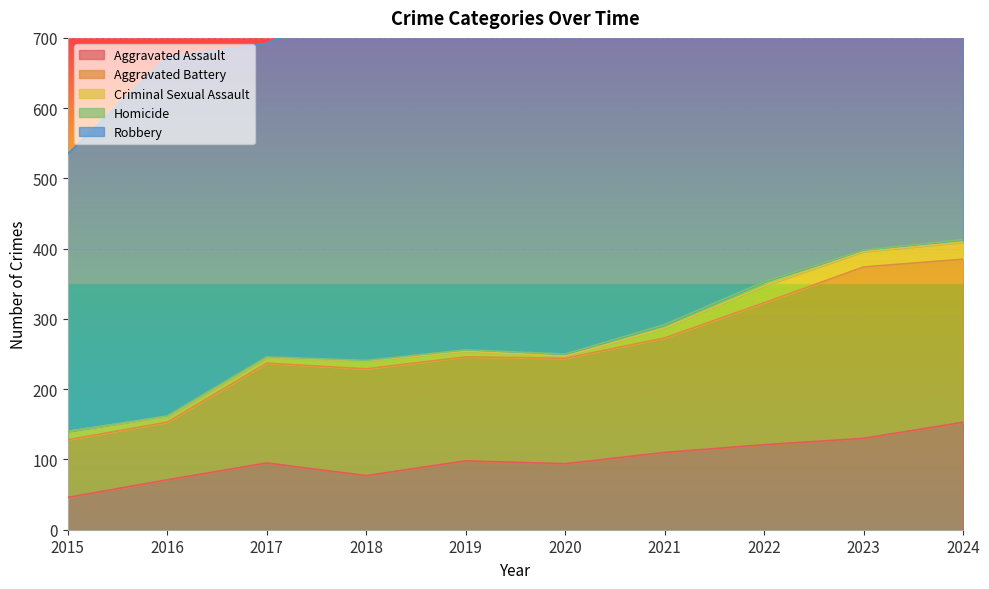

Reading left to right, what are all the values shown in this chart?

Aggravated Assault: 46	71	95	77	98	94	110	121	130	153
Aggravated Battery: 82	82	142	152	148	150	163	202	244	232
Criminal Sexual Assault: 12	8	8	11	8	3	14	24	22	24
Homicide: 0	1	1	1	2	3	5	6	2	4
Robbery: 395	510	446	520	591	450	484	521	440	543